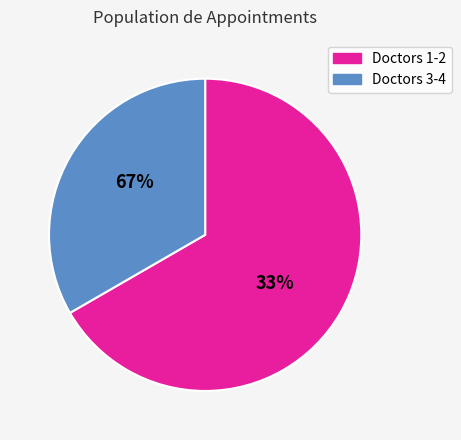

Combined, do 2 and 7 account for over 50%?

No